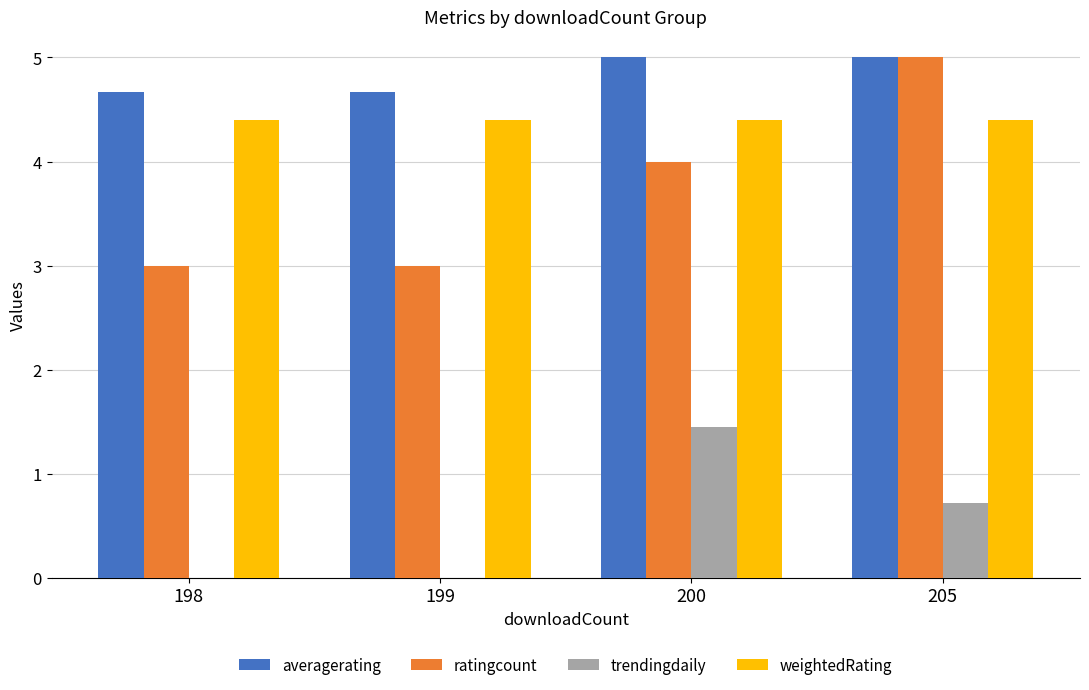

What is the greatest value displayed?

5.0